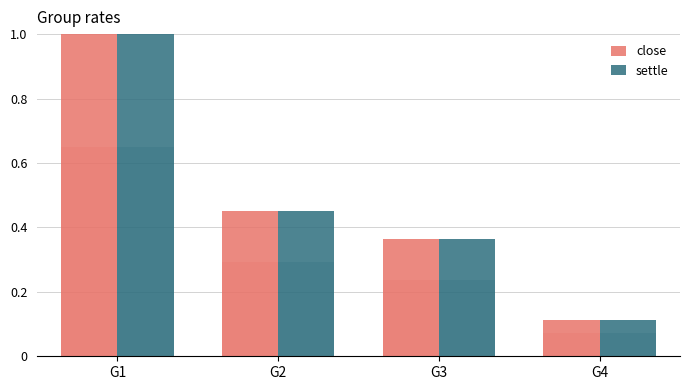

What is the lowest value of the settle series?

0.1